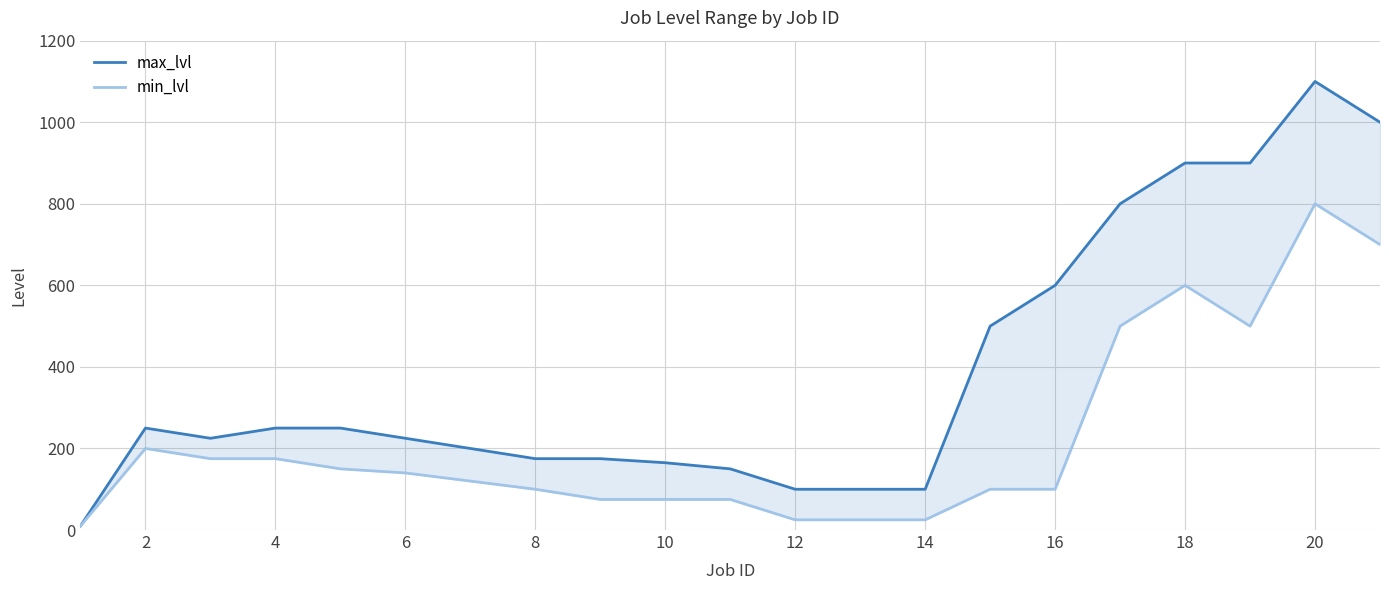

At 16, list the series in order from largest to smallest.

max_lvl, min_lvl